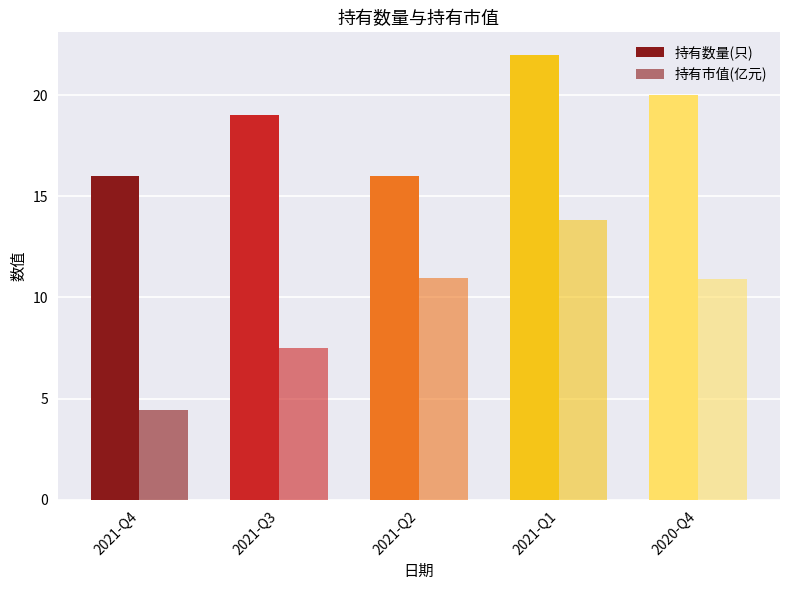

How many series are shown in this chart?

2